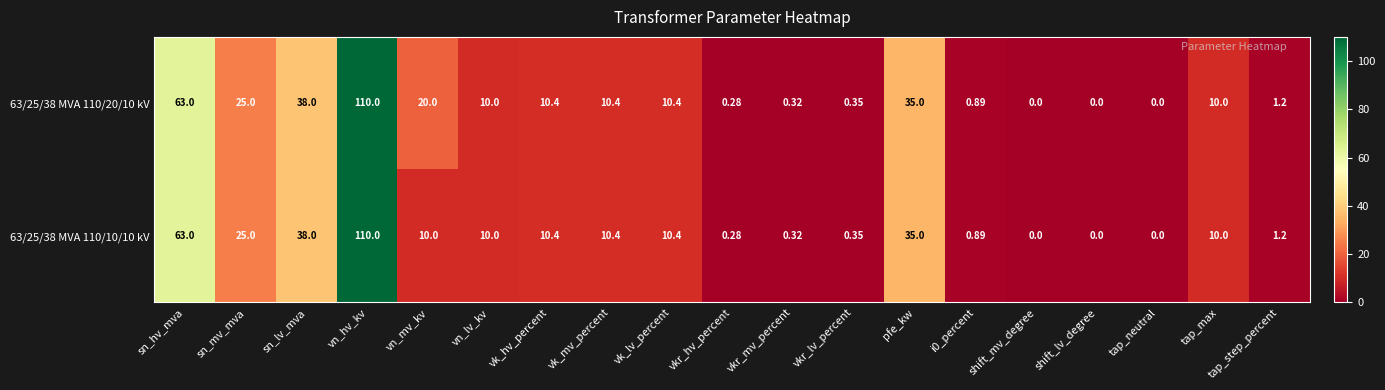

At which label does 63/25/38 MVA 110/20/10 kV reach its peak?

vn_hv_kv